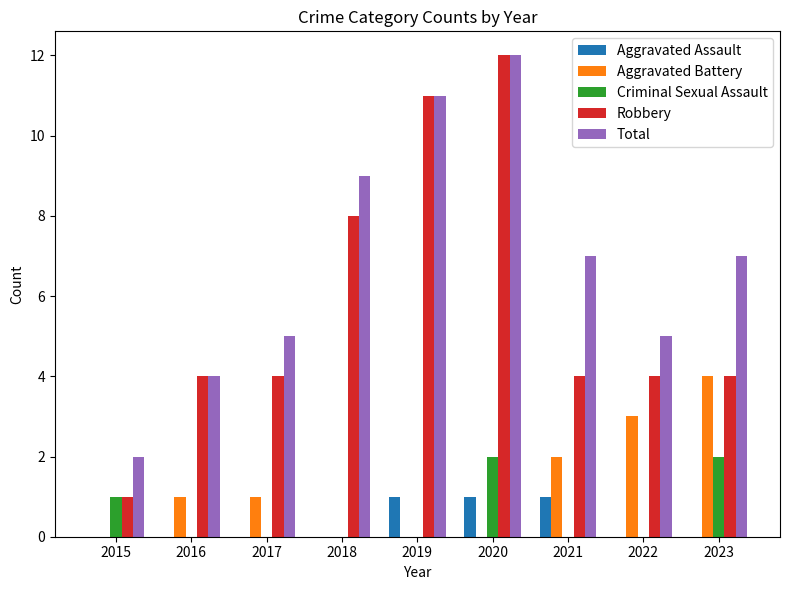

Which series has the largest total across all categories?

Total